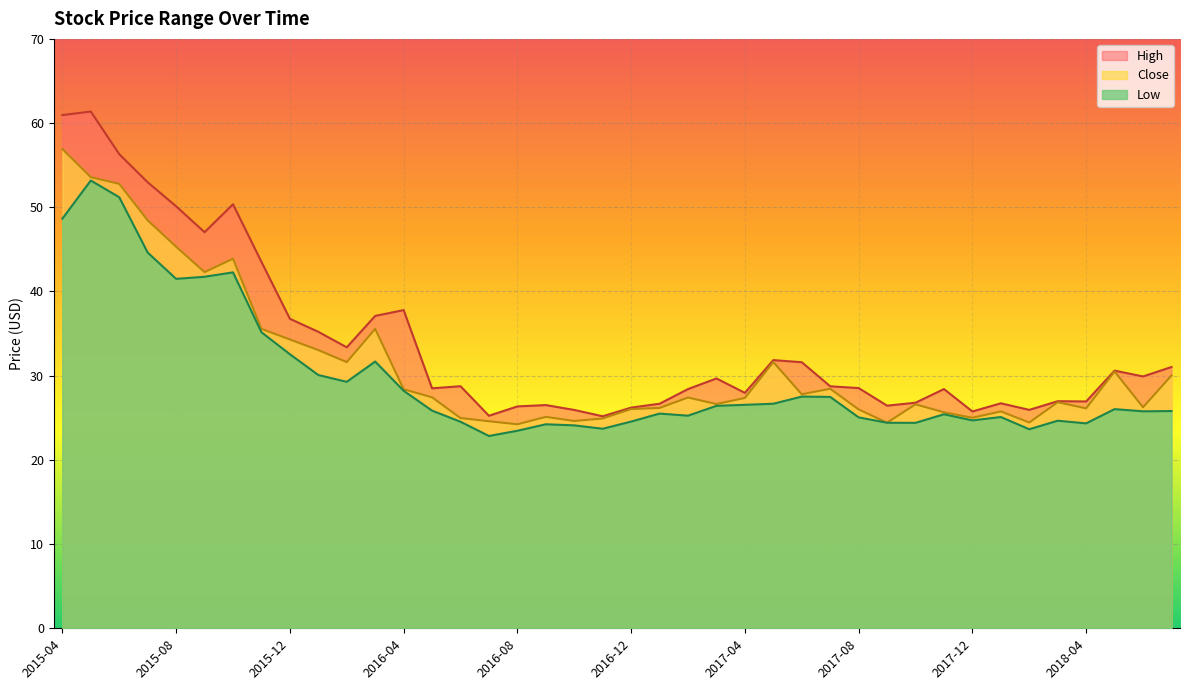

How many data points in High are above 28?

25